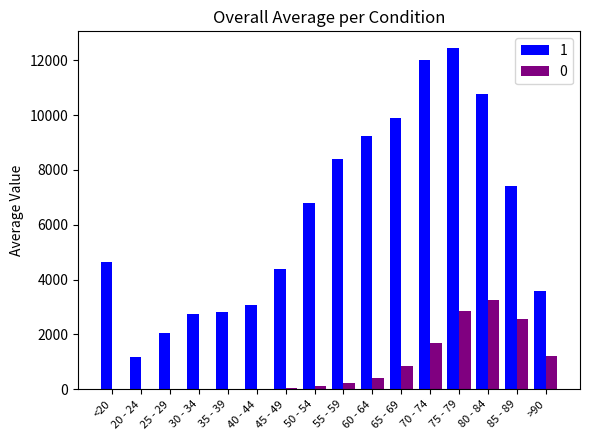

Which label corresponds to the largest value in the chart?

75 - 79